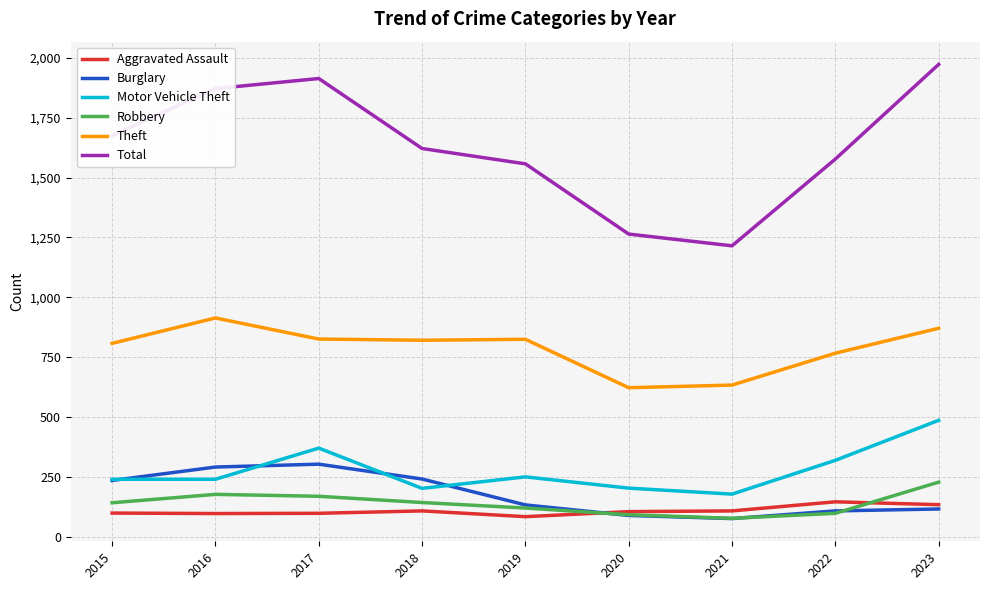

Which series changed the most between 2016 and 2018?

Total